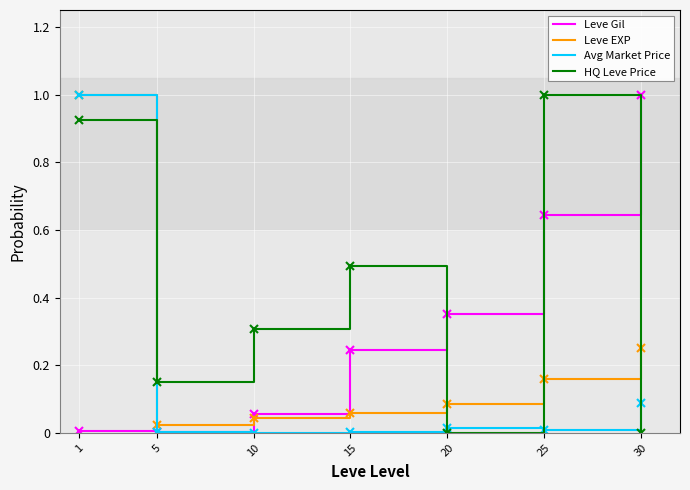

What is the maximum value for Avg Market Price?

1.0